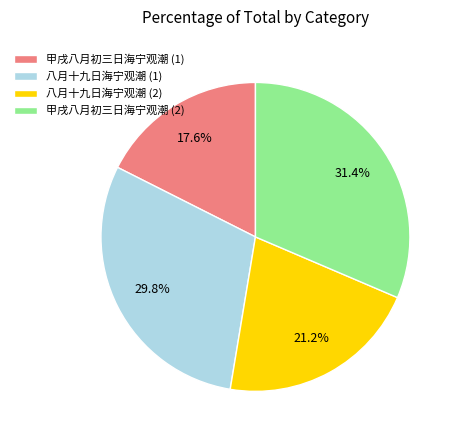

How many slices are in this pie chart?

4